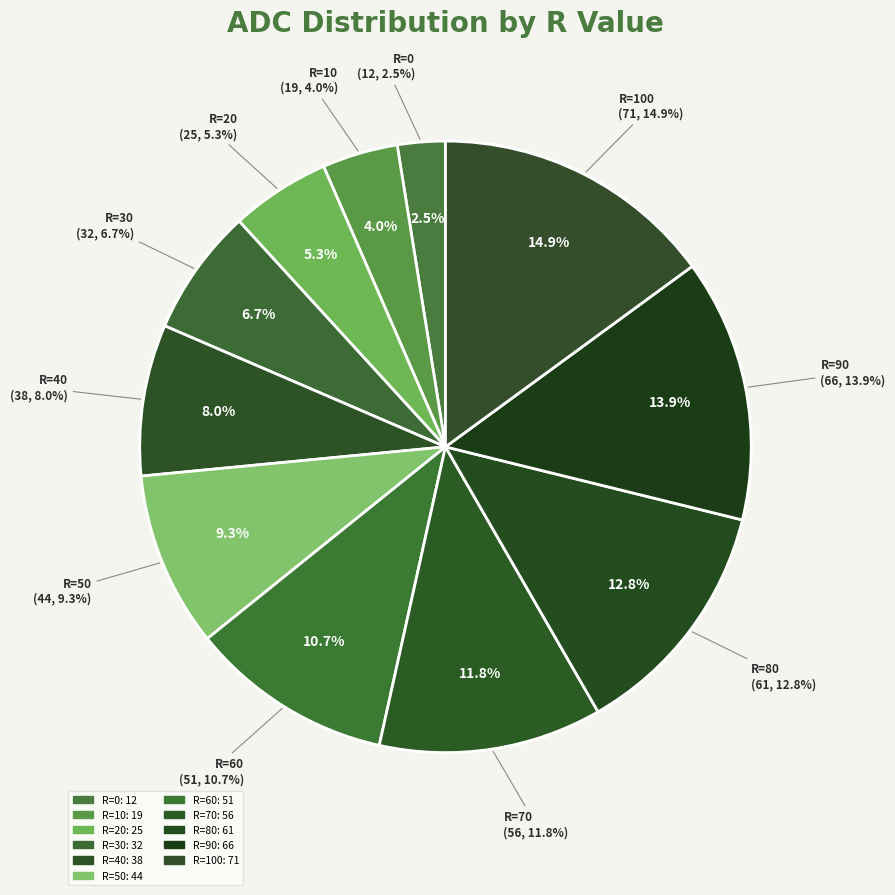

Approximately how many times larger is the value at R=10 compared to R=20?

0.8